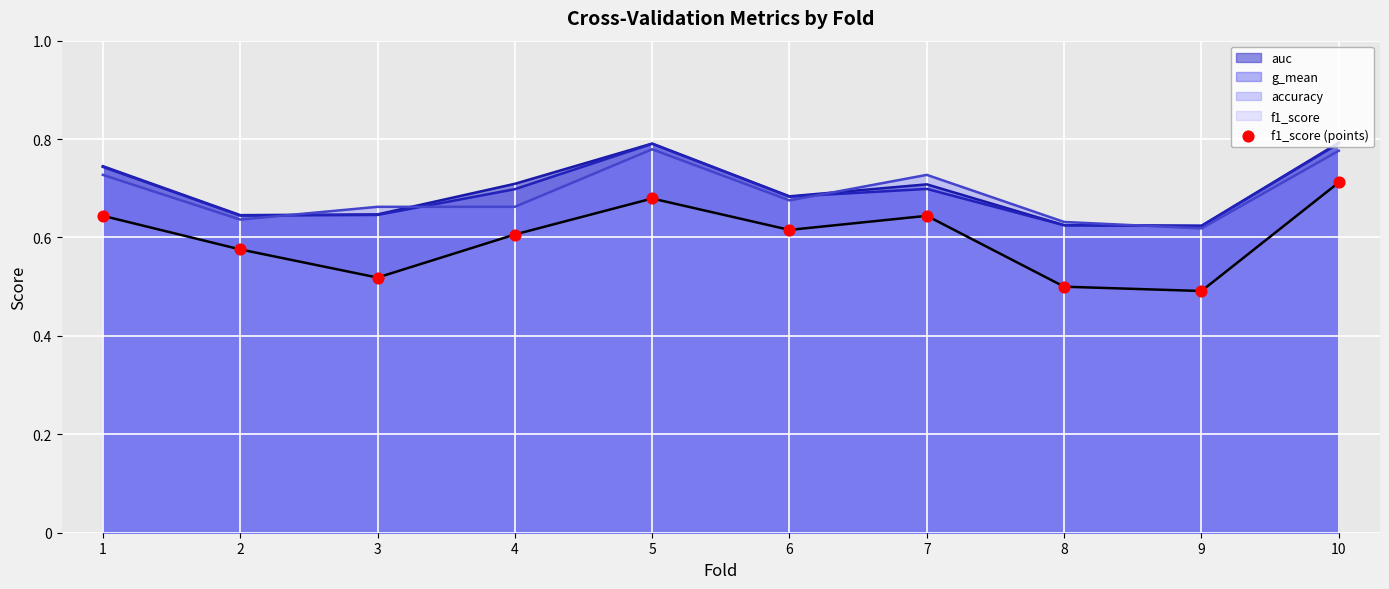

Which has a higher value, 2 or 8?

2